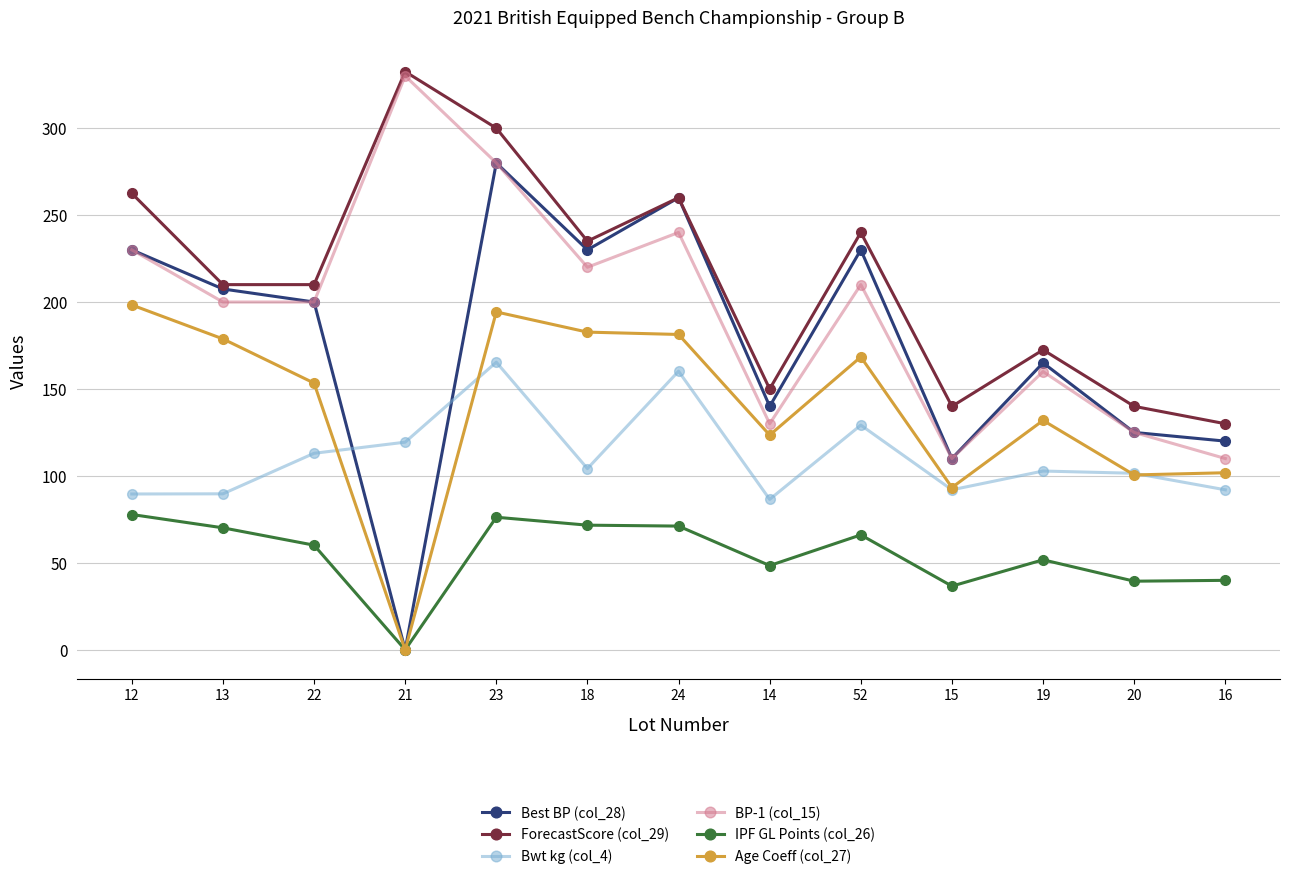

Read the Best BP (col_28) value at 23.

280.0